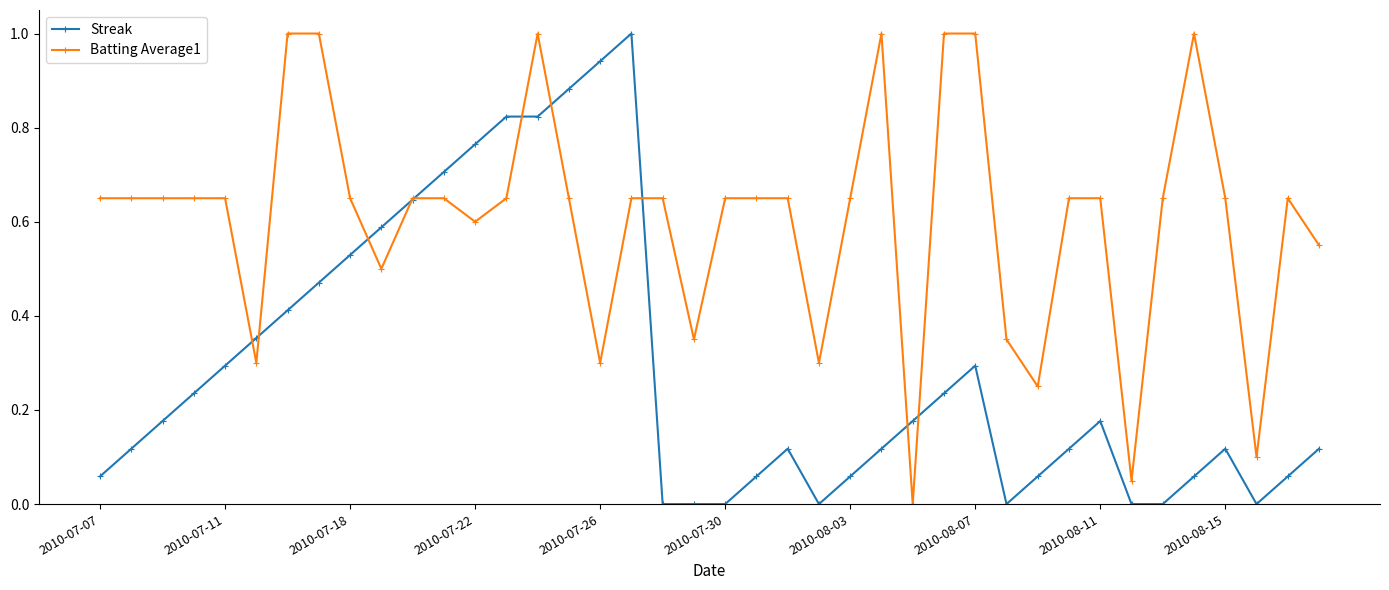

What is the greatest value displayed?

1.0